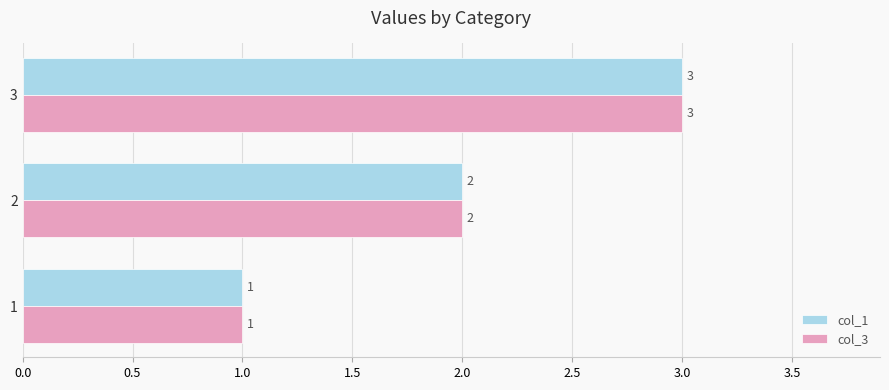

What is the maximum value for col_3?

3